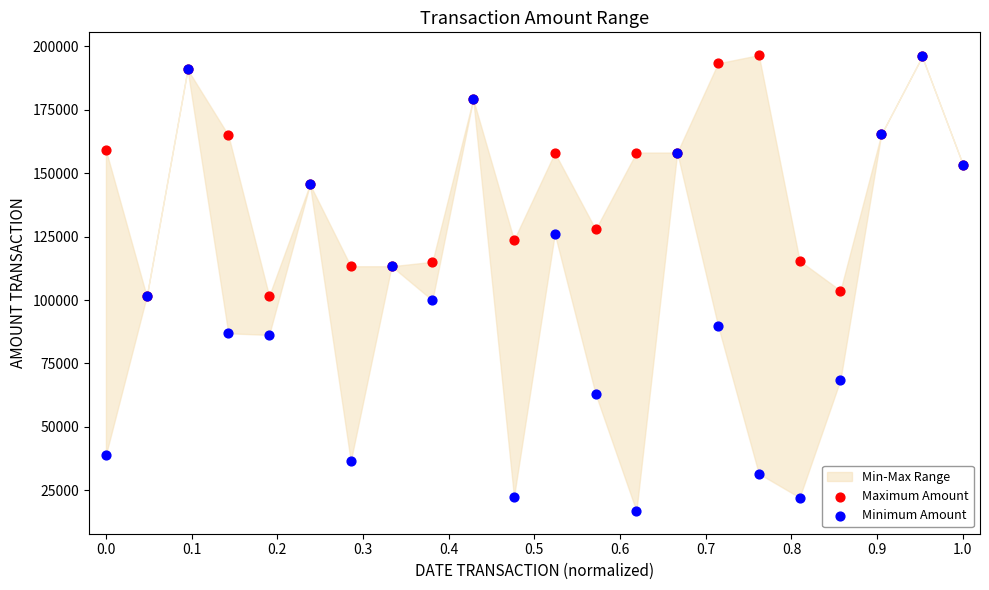

In the Minimum Amount series, what Y value is closest to 106439?

101468